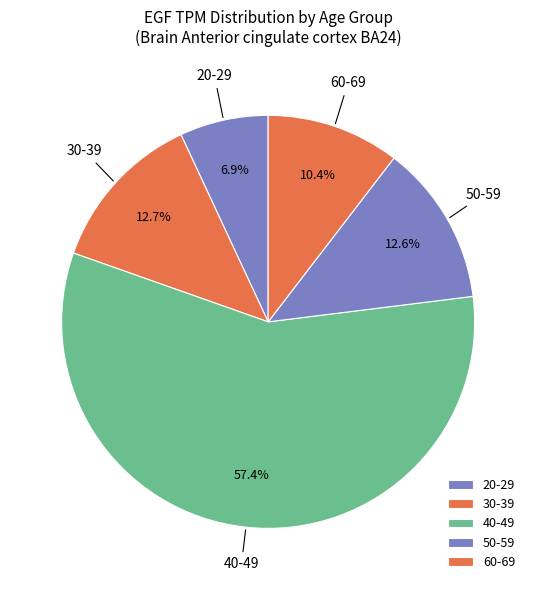

What is the largest slice in the pie chart?

40-49